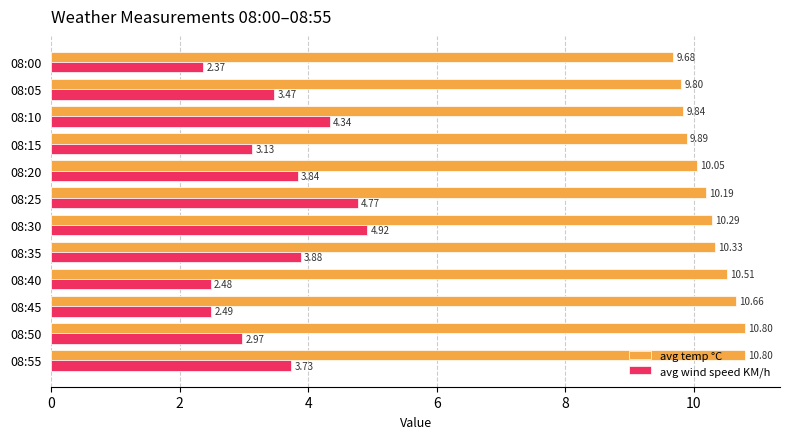

How many series are shown in this chart?

2